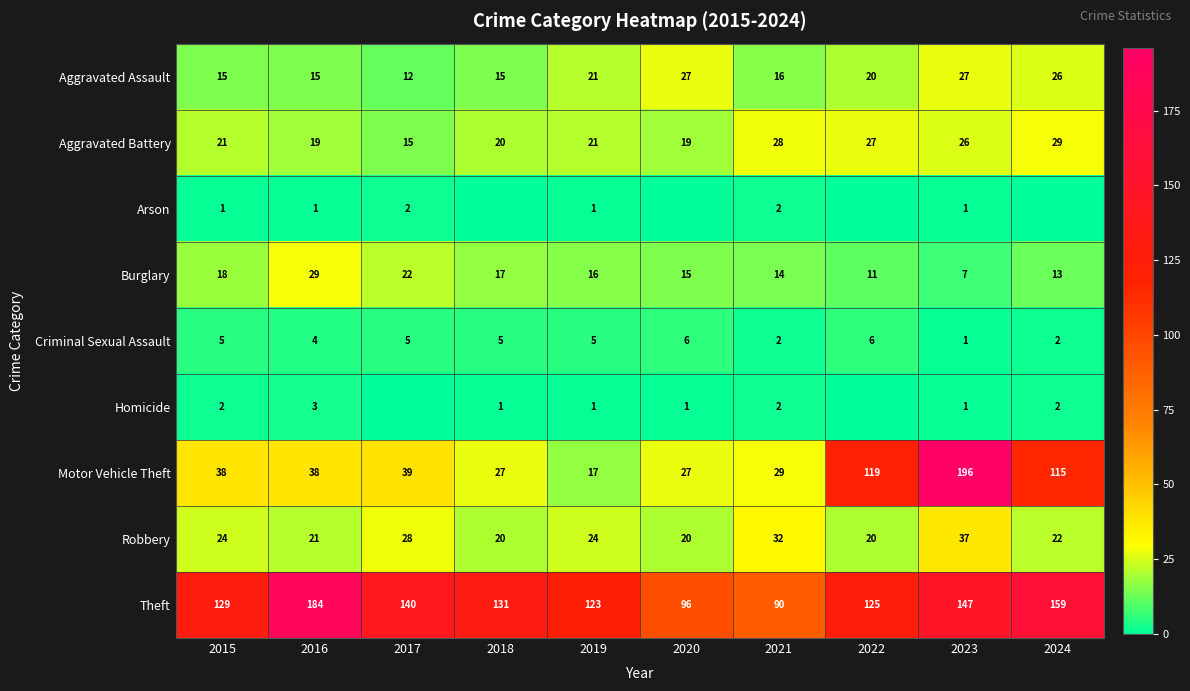

At which category is the sum across all series the highest?

2023